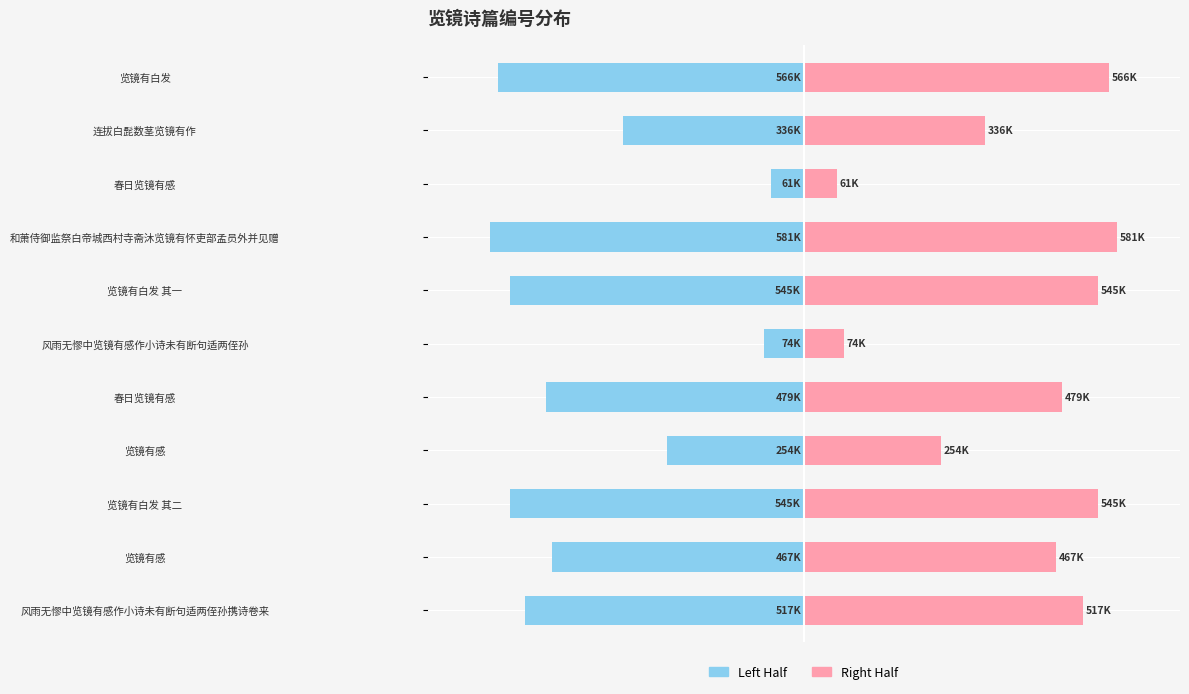

What is the difference between the second highest and second lowest values in the col_0 (left) series?

491879.5